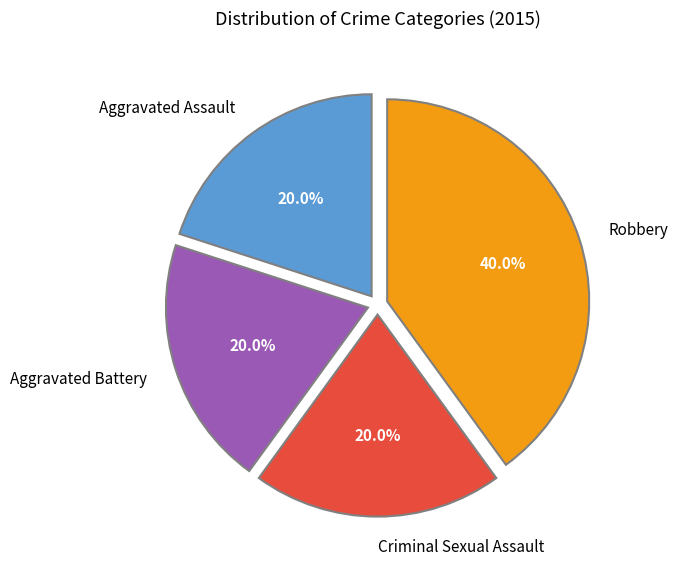

Which category has the biggest portion of the pie?

Robbery